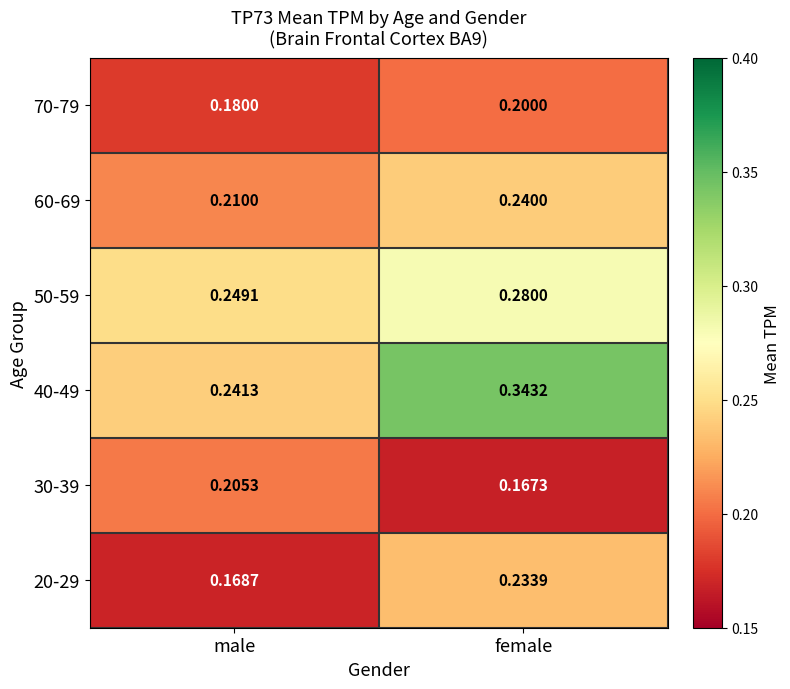

Which category has the lowest value across all series?

female